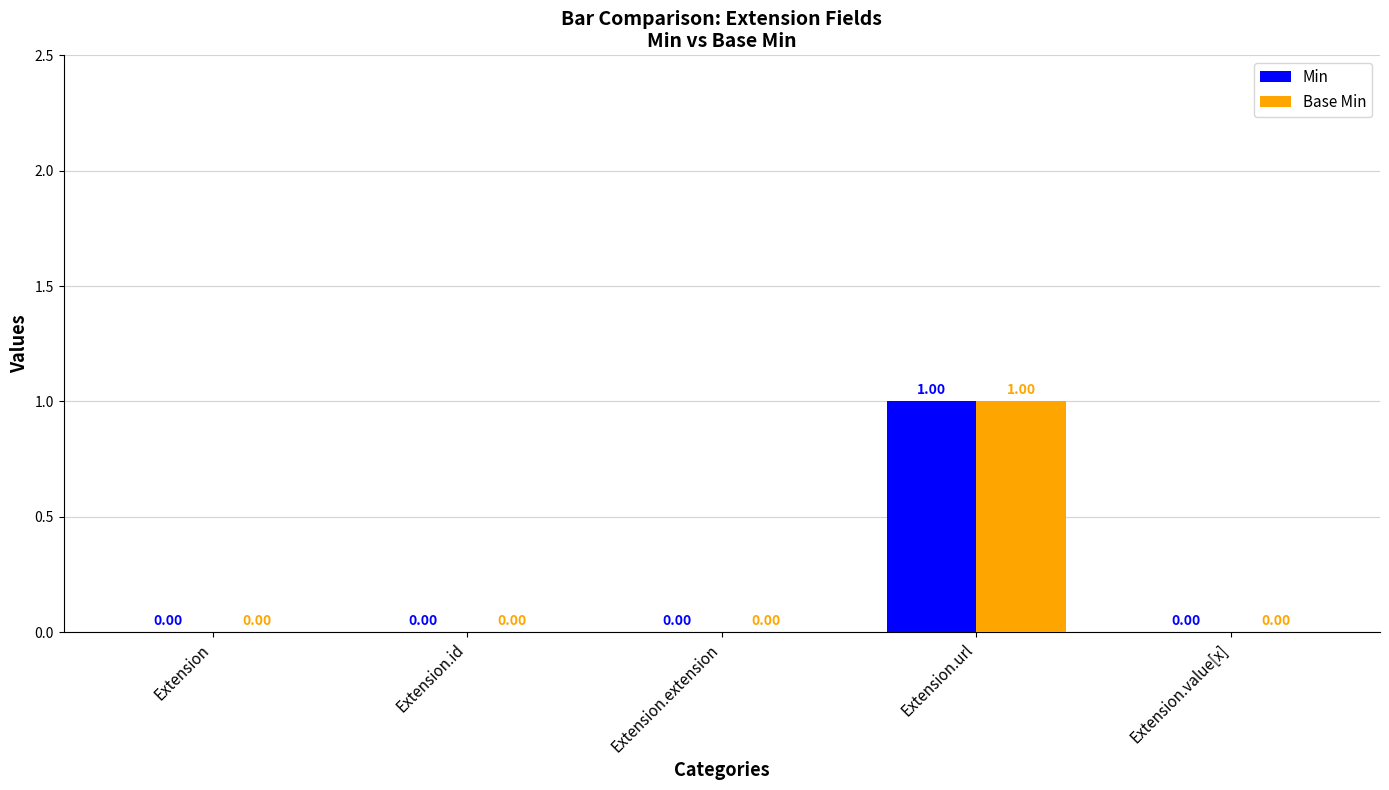

How many groups of bars are there?

5